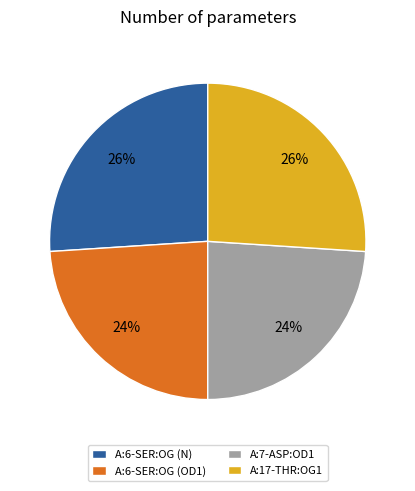

The A:6-SER:OG (N) slice represents 37% of the pie. True or false?

False